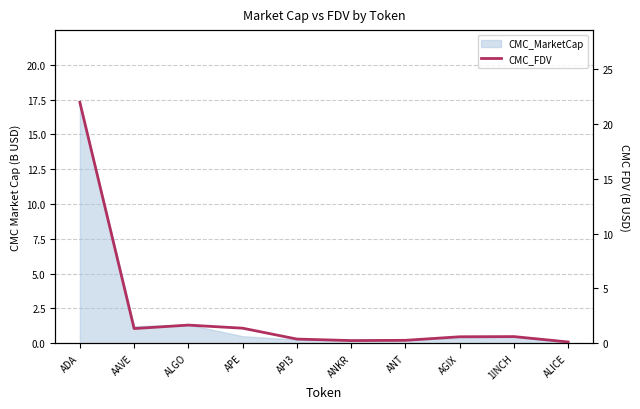

How many lines are shown in the chart?

1